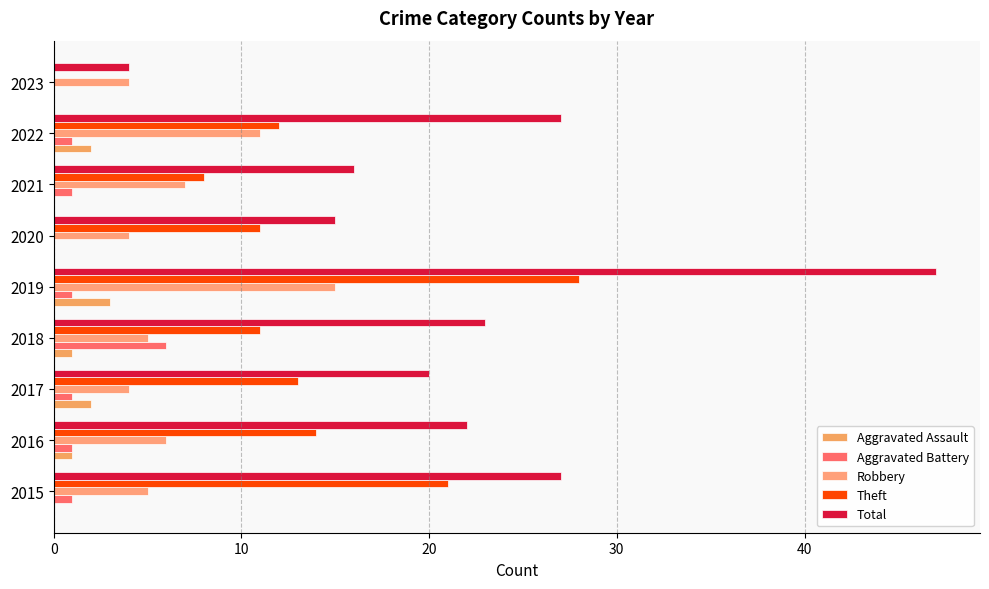

How many distinct data groups are displayed?

5